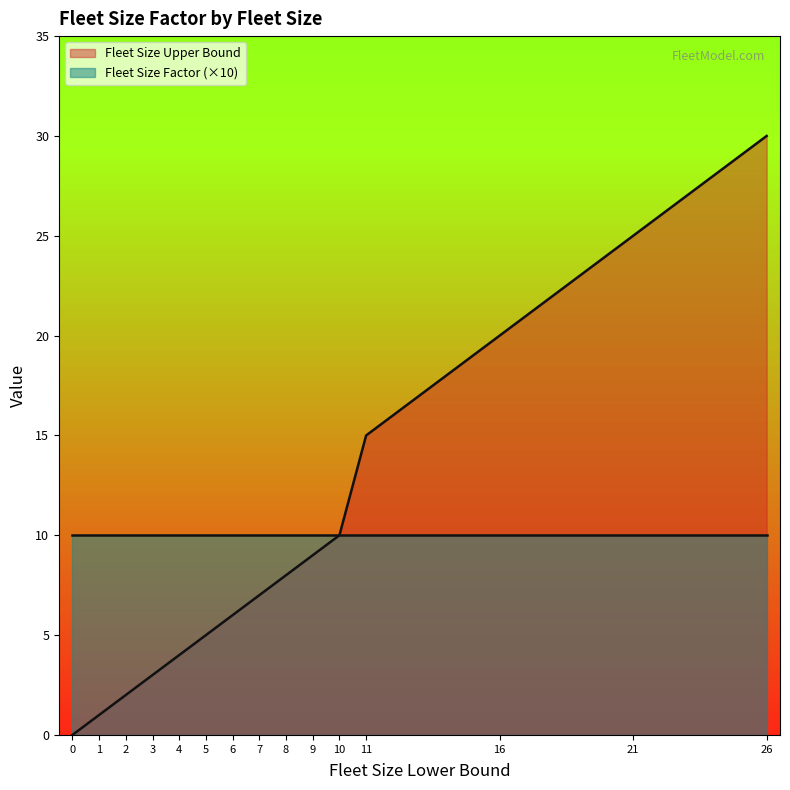

What is the sum of all values?

145